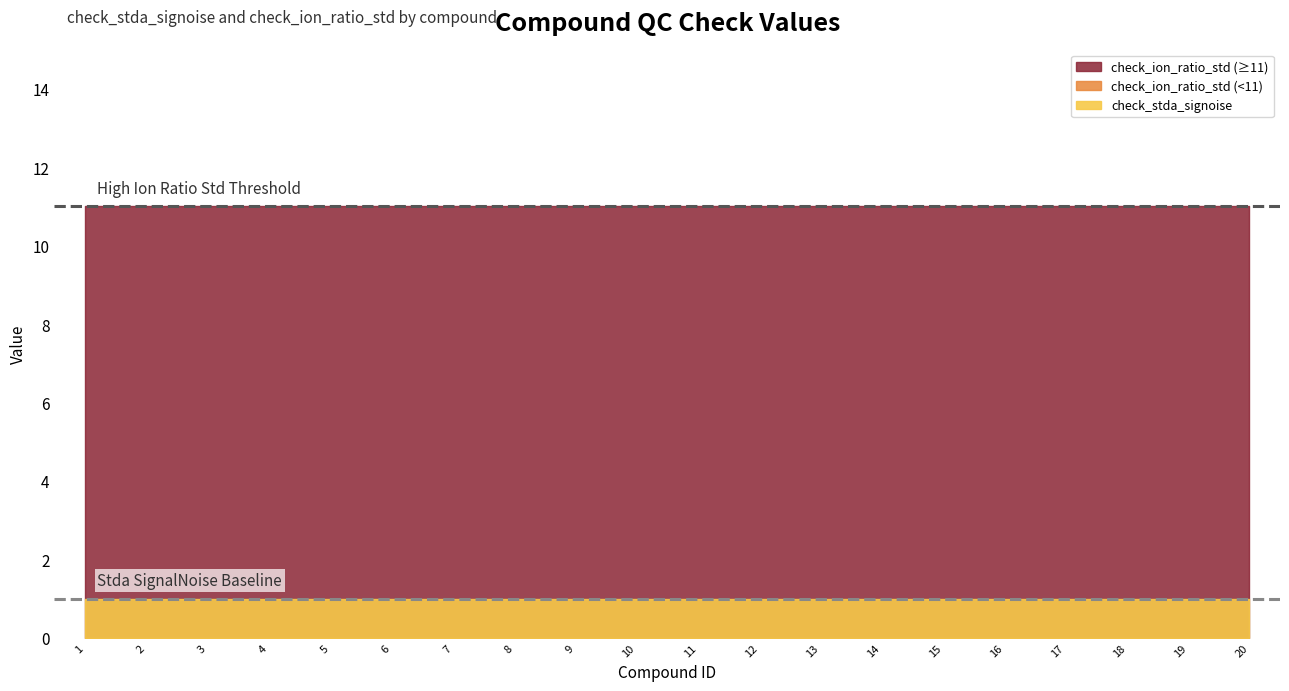

True or false: check_ion_ratio_std and check_stda_signoise intersect in this chart.

False